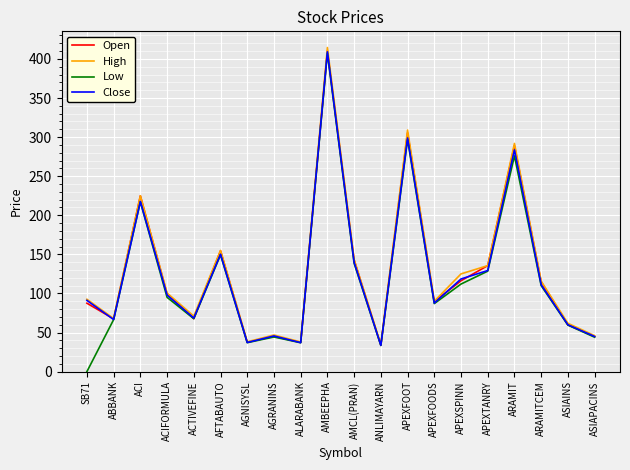

True or false: Low has a value of 58.3 at AGRANINS.

False